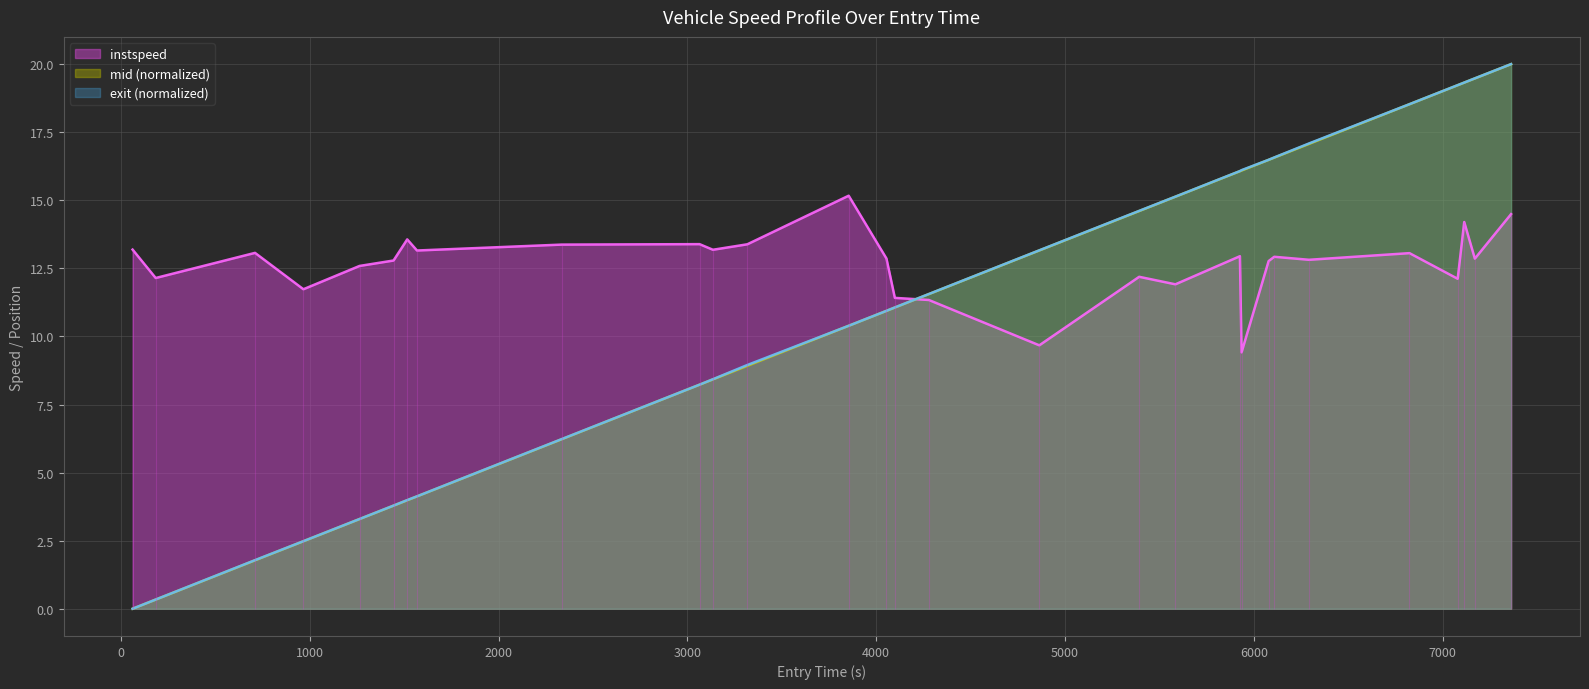

Is the value of mid at 12 greater than the value of exit at 20?

No